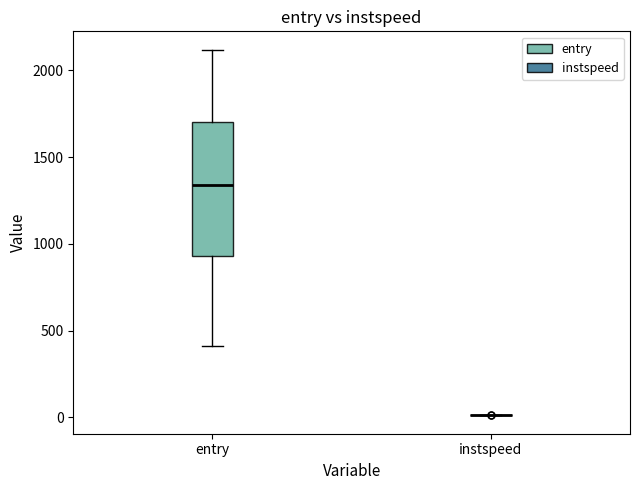

Reading left to right, transcribe this box plot: for each box, give where its median line is, the range the box spans, and where its two whiskers end, as read against the y-axis. The values are not printed on the chart, so give them approximately, as read against the axis.

entry: median 1350, box 950 to 1700, whiskers 400 to 2100
instspeed: box collapsed to a line at 0, whiskers 0 to 0